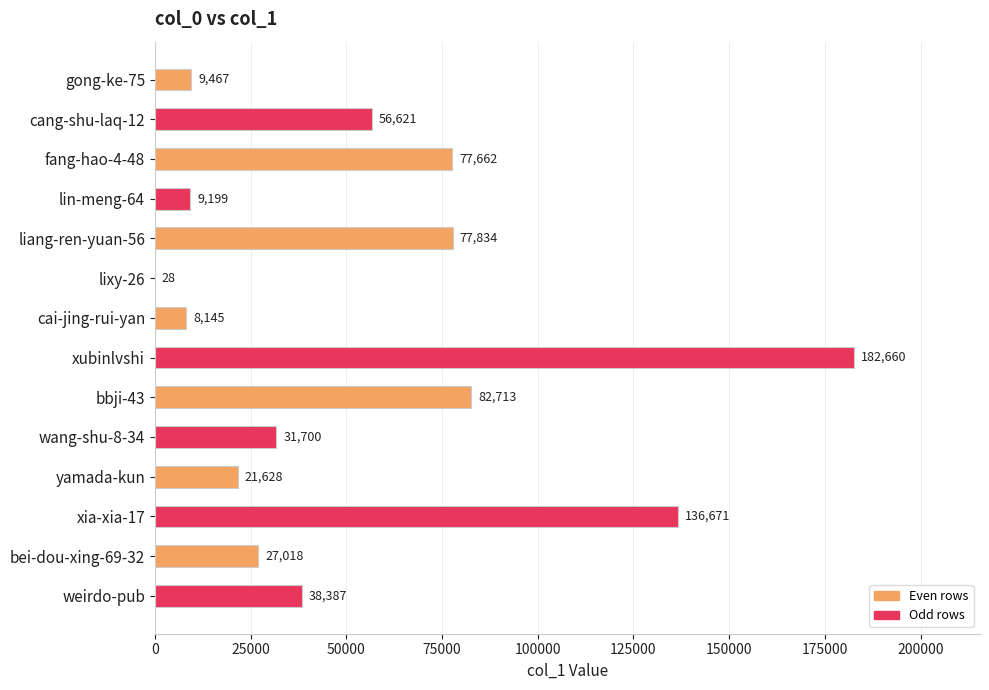

Reading top to bottom, extract all data points from this chart.

gong-ke-75=9467	cang-shu-laq-12=56621	fang-hao-4-48=77662	lin-meng-64=9199	liang-ren-yuan-56=77834	lixy-26=28	cai-jing-rui-yan=8145	xubinlvshi=182660	bbji-43=82713	wang-shu-8-34=31700	yamada-kun=21628	xia-xia-17=136671	bei-dou-xing-69-32=27018	weirdo-pub=38387